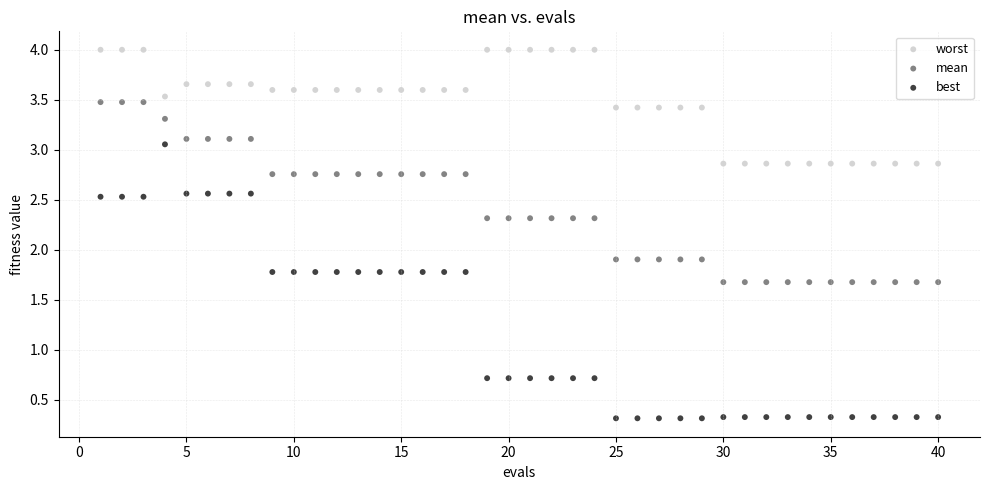

Which series has the largest Y range (max minus min)?

best